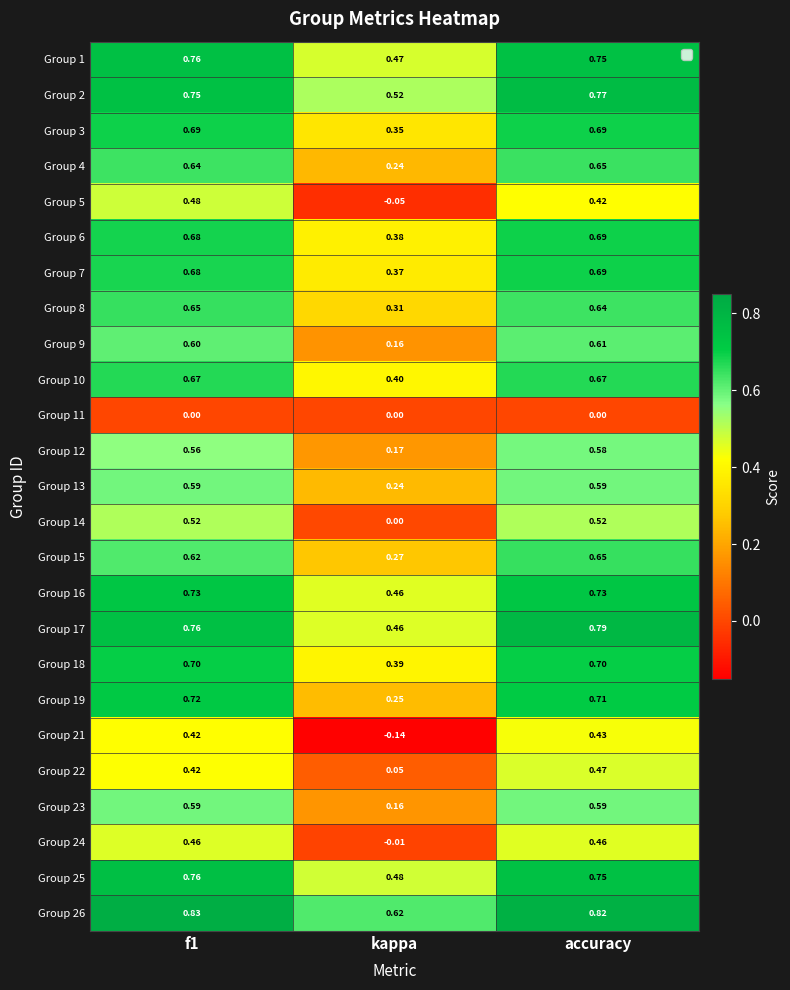

Is the value of Group 23 at accuracy greater than the value of Group 17 at kappa?

Yes